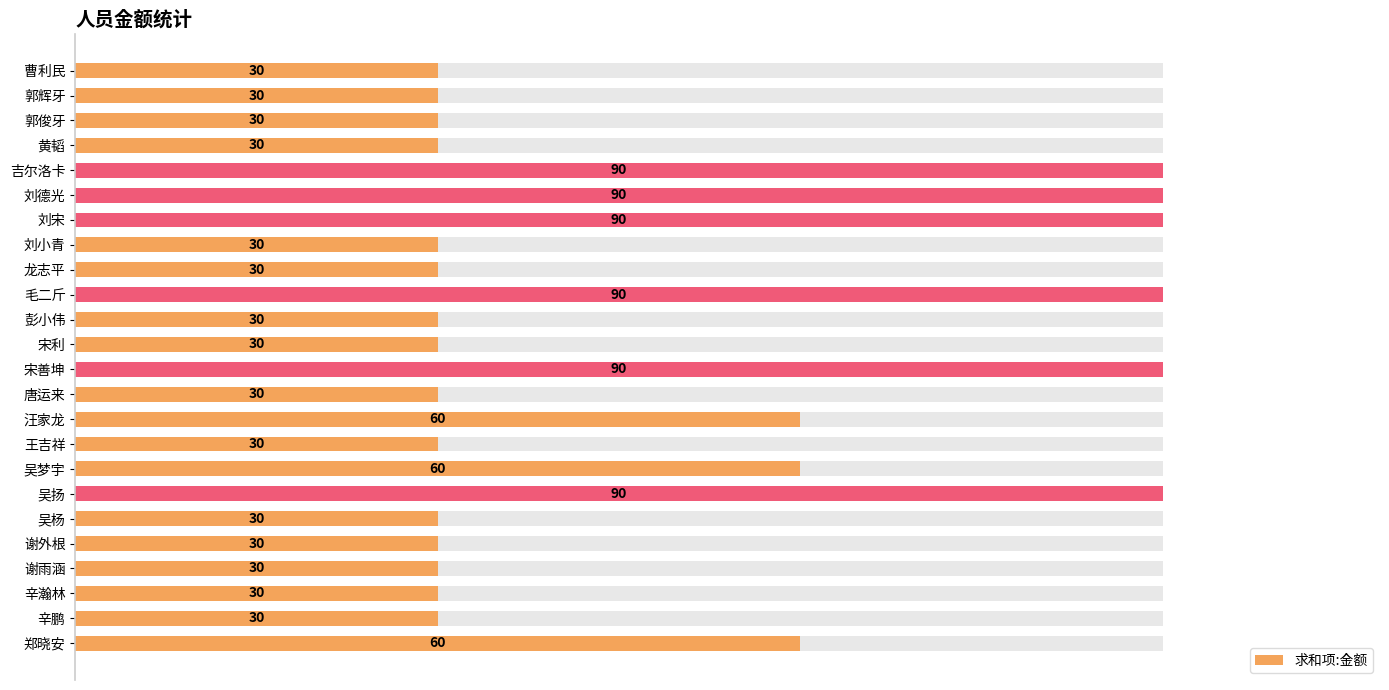

Does the chart contain any negative values?

No